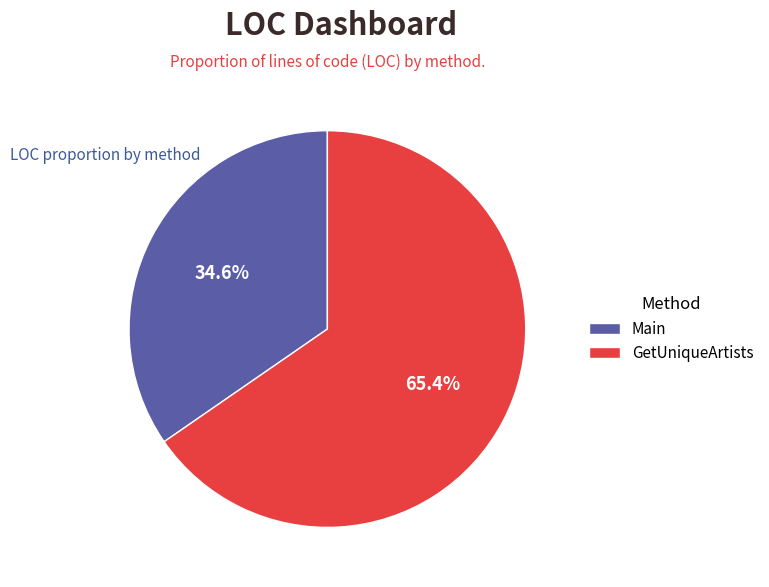

Count the number of slices in the pie.

2